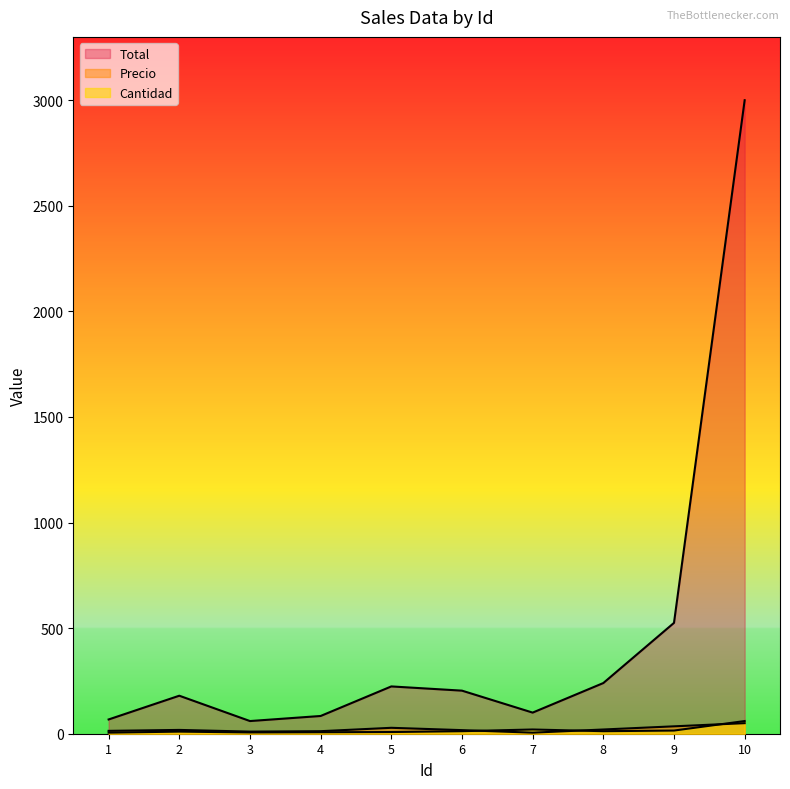

Which series ends up on top after the final intersection of Precio and Cantidad?

Cantidad